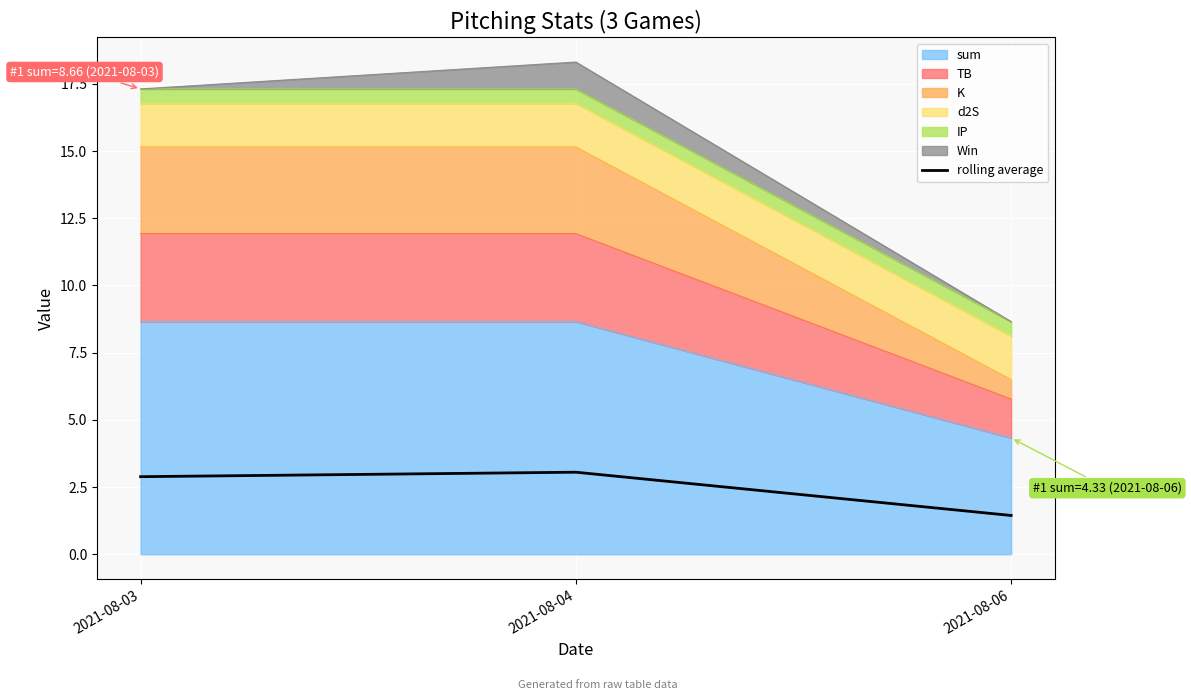

Approximately how many times larger is the value at 2021-08-04 compared to 2021-08-06?

2.1